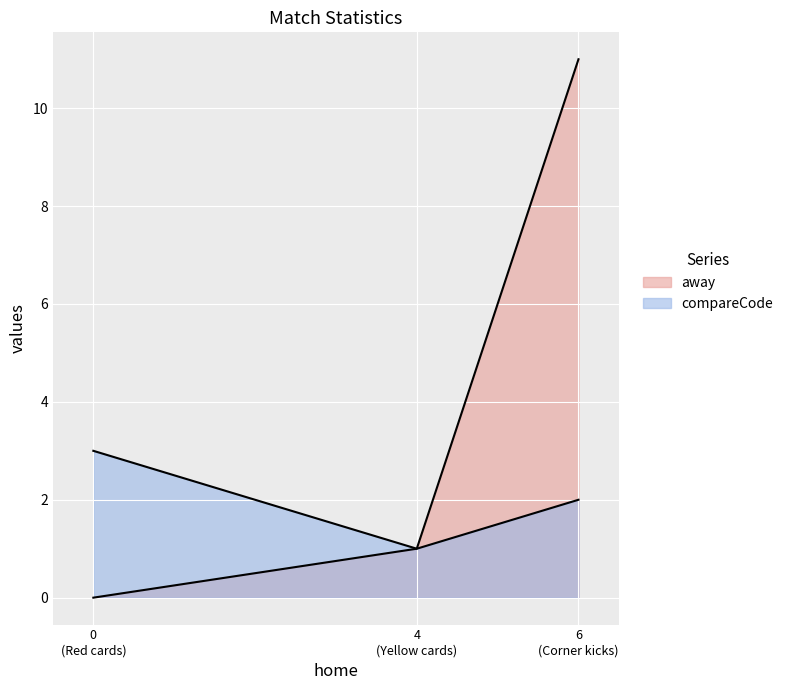

Reading right to left, what are all the values shown in this chart?

away: 6
(Corner kicks)=11	4
(Yellow cards)=1	0
(Red cards)=0
compareCode: 6
(Corner kicks)=2	4
(Yellow cards)=1	0
(Red cards)=3